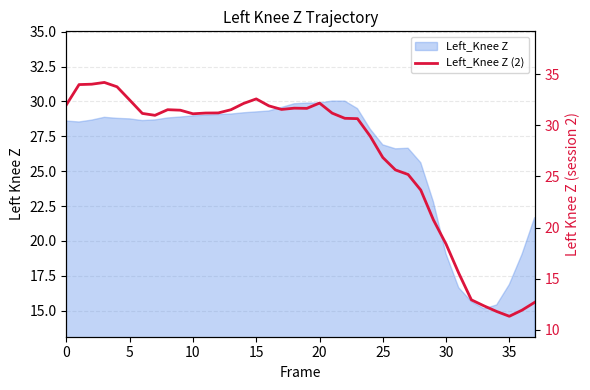

How many points are lower than both their immediate neighbors (excluding endpoints)?

5